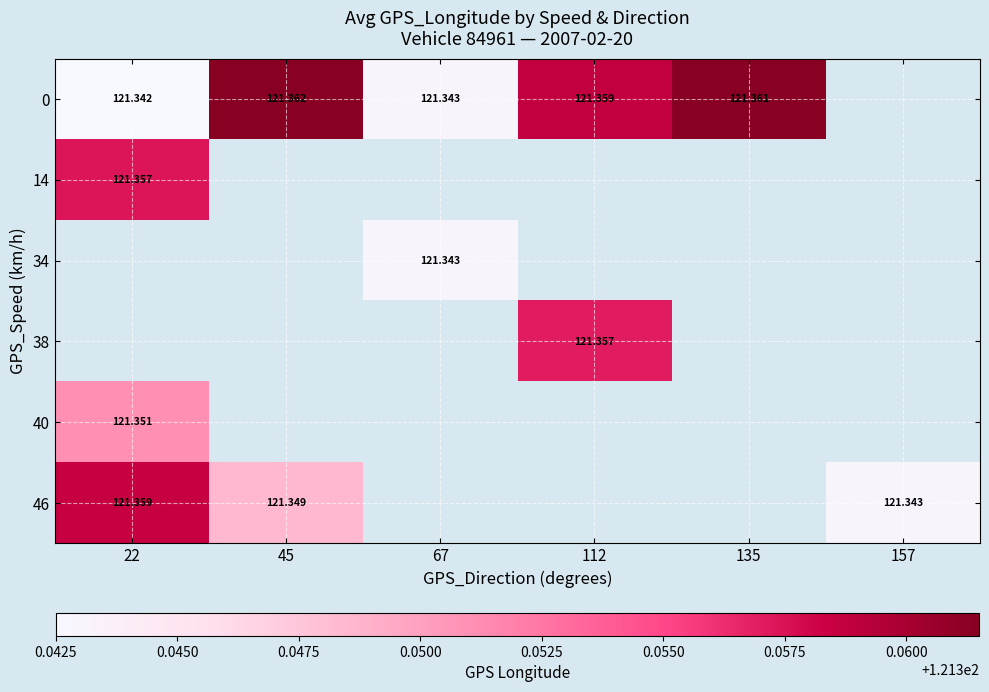

Is the value of 0 at 135 greater than the value of 46 at 45?

Yes